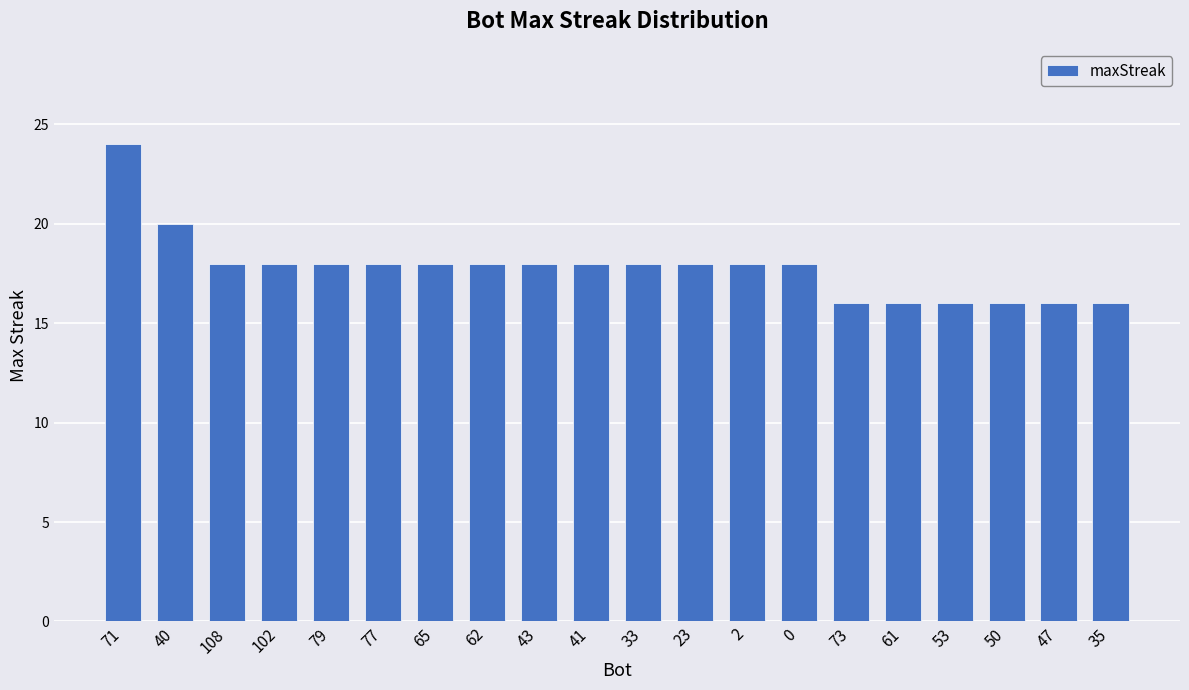

Reading right to left, extract all data points from this chart.

16	16	16	16	16	16	18	18	18	18	18	18	18	18	18	18	18	18	20	24